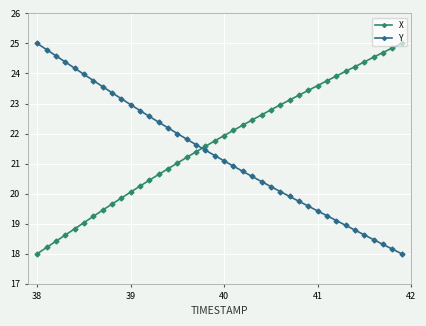

What are all the series names shown in the legend?

X, Y